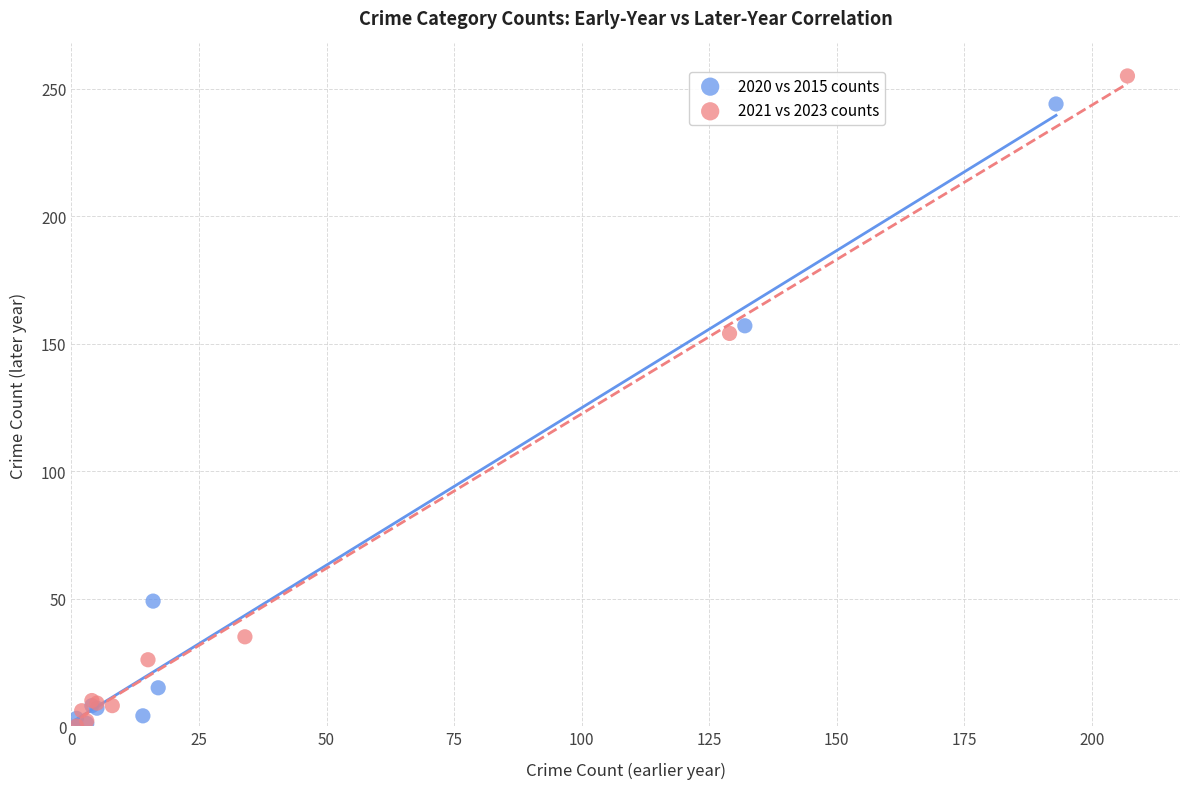

Which series has the largest Y range (max minus min)?

2021 vs 2023 counts